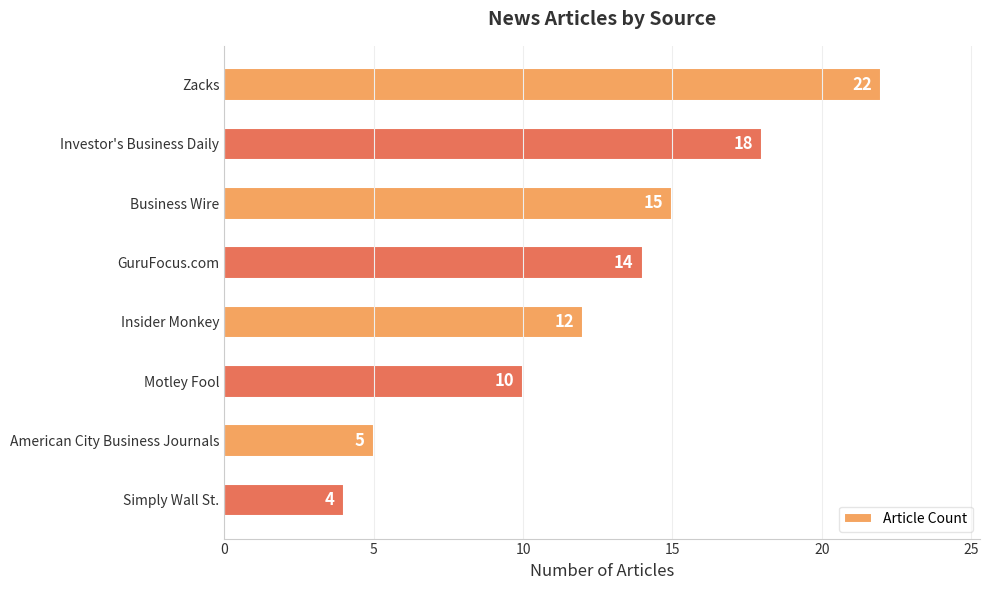

How many values are below 14?

4